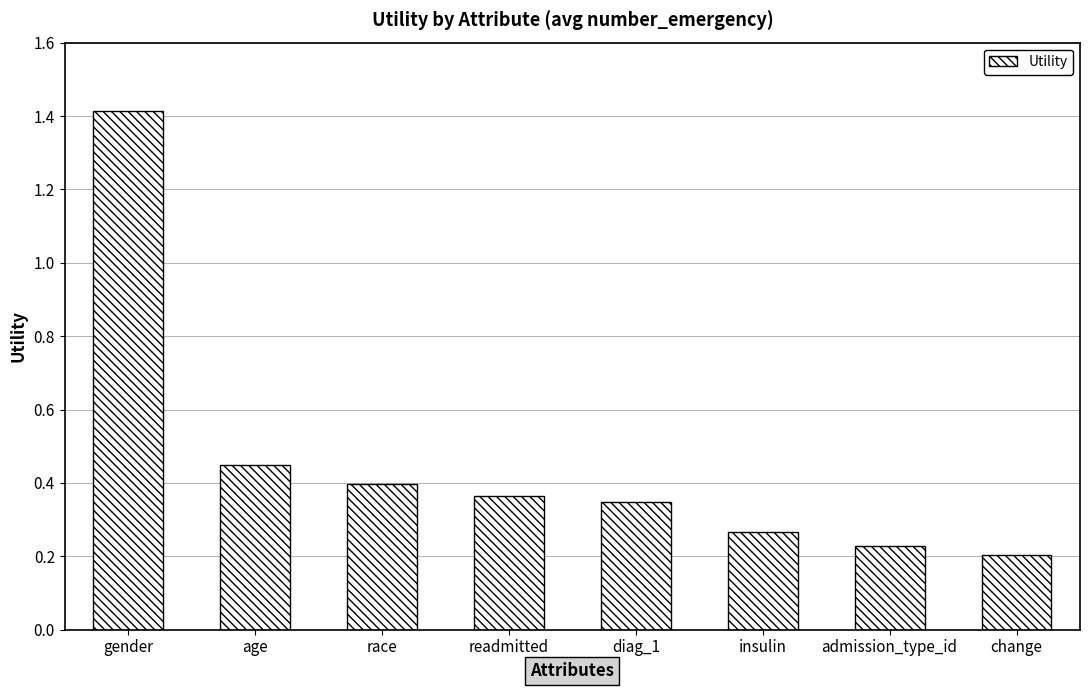

At which category does the chart reach its minimum across all series?

change